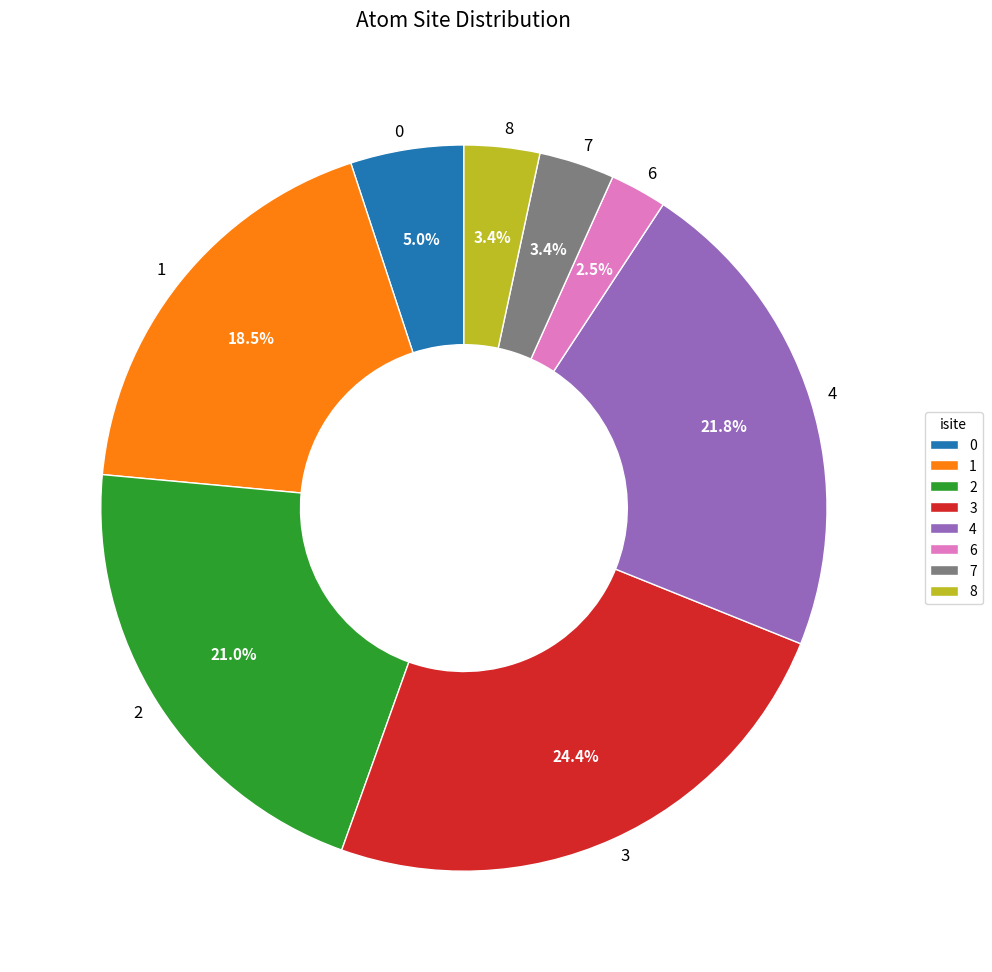

What percentage is the 0 slice, to the nearest percent?

5%